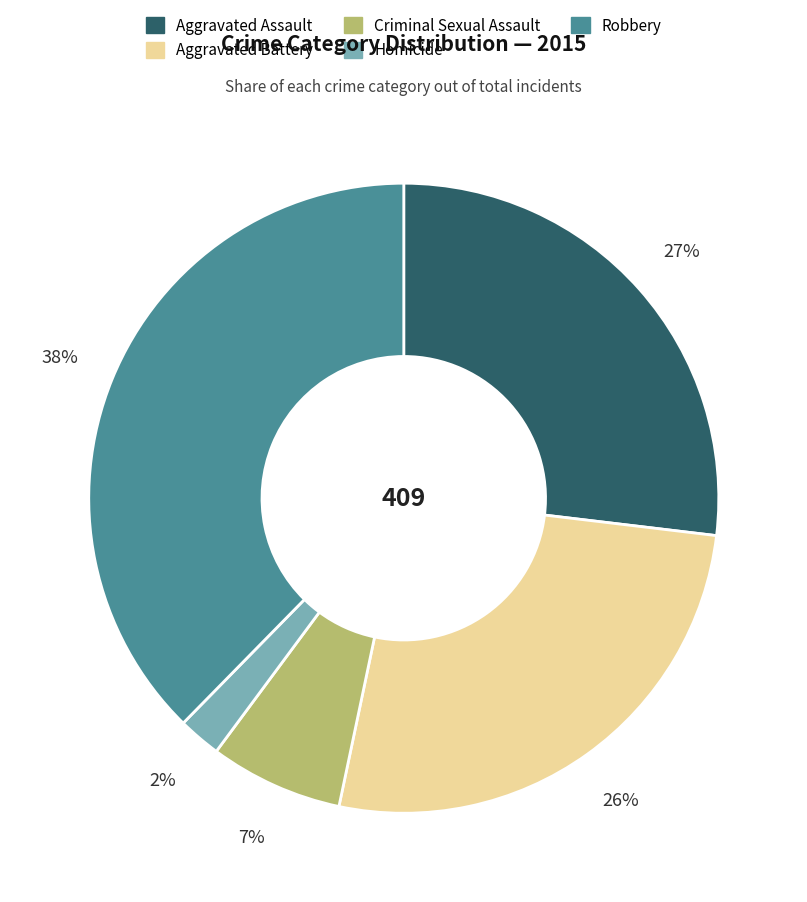

Between Aggravated Battery and Robbery, which is larger?

Robbery